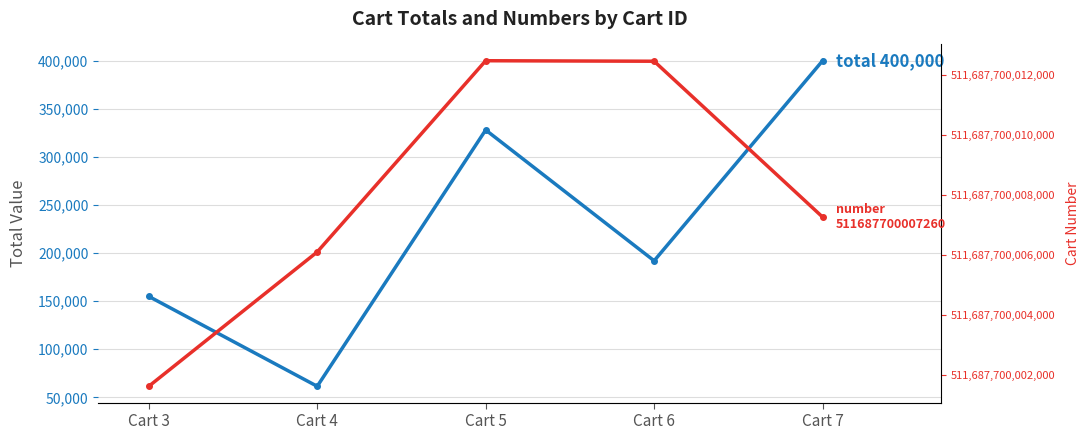

The total series shows 155000 at Cart 3. True or false?

True